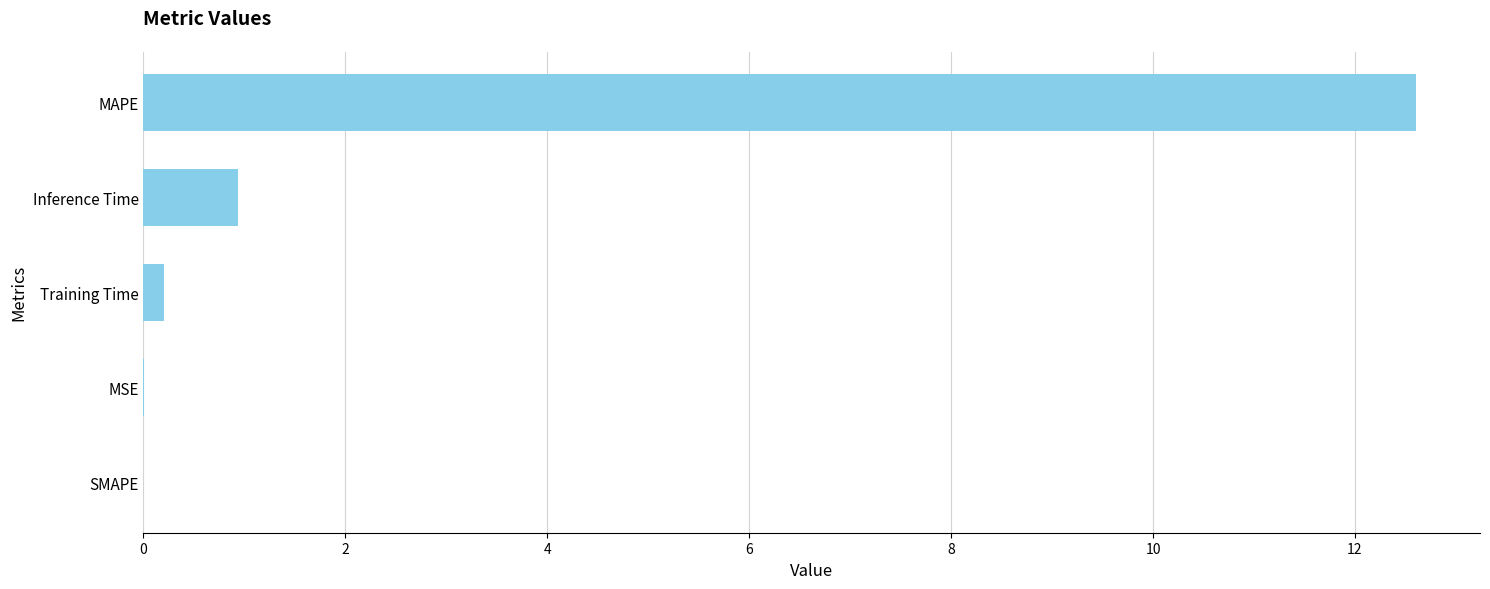

Is it true that the value at MAPE is 12.6?

True